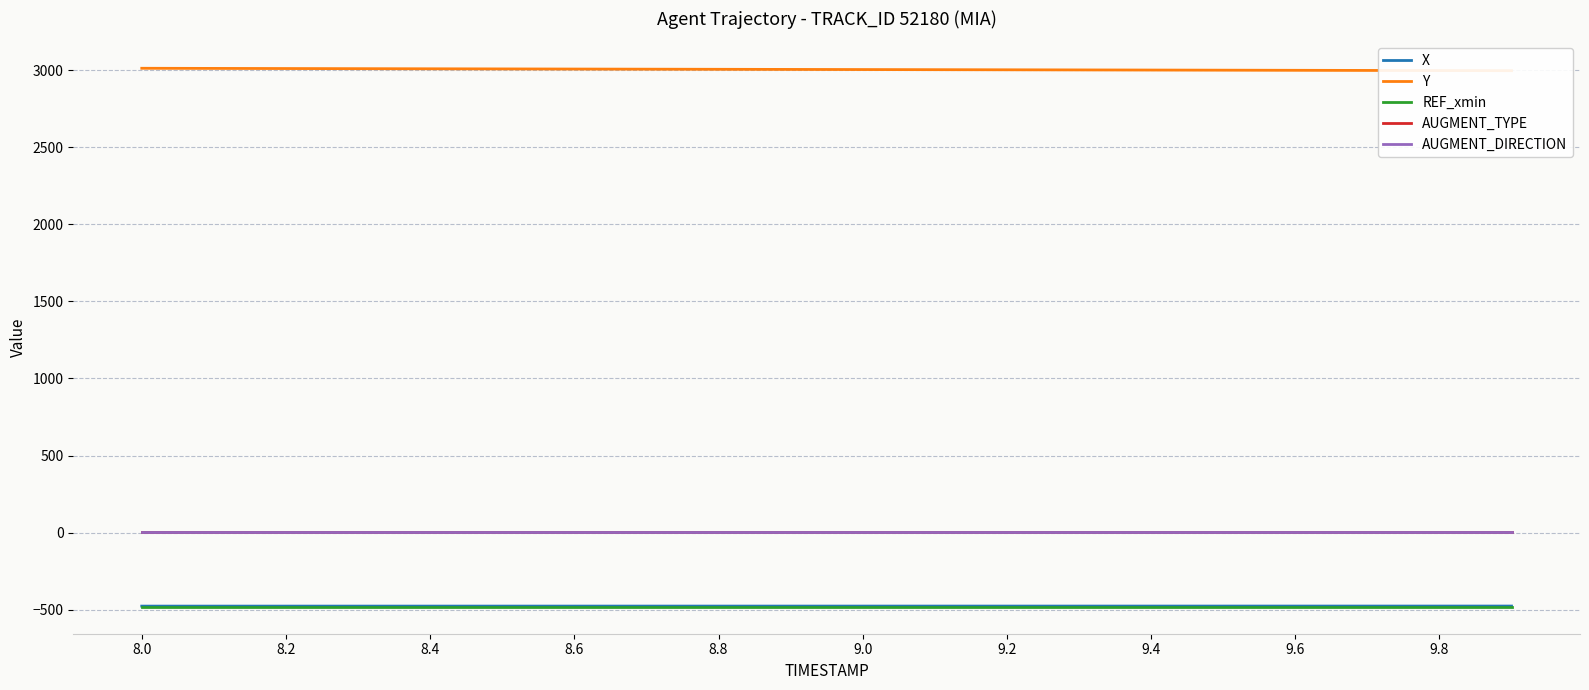

What is the label of the 8th point from the left?

9.4